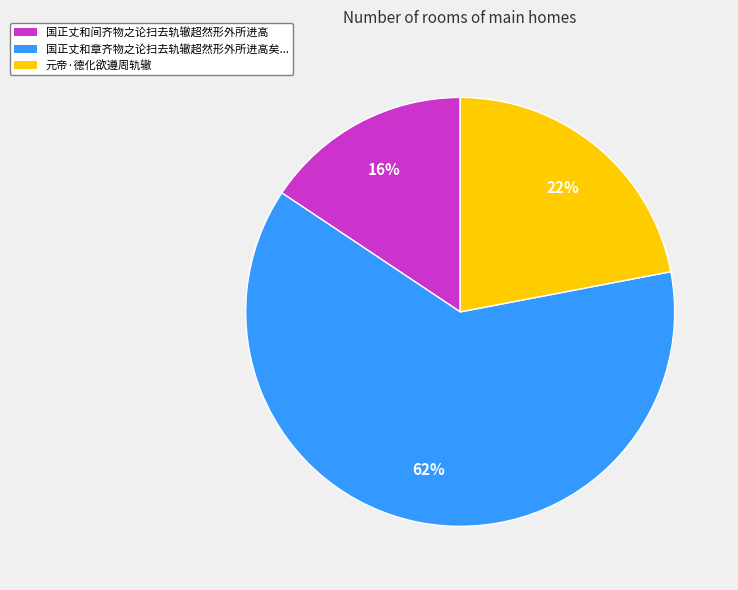

Is the sum of 国正丈和间齐物之论扫去轨辙超然形外所进高 and 元帝·德化欲遵周轨辙 greater than half?

No